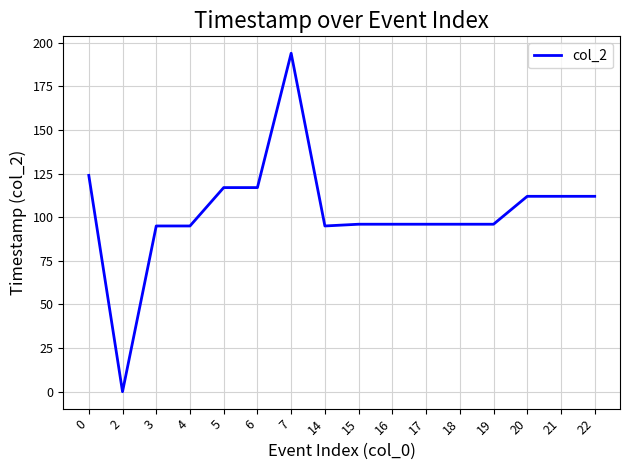

What is the average value?

103